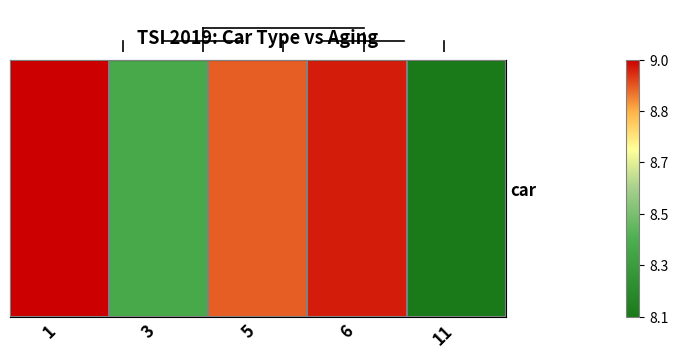

Approximately how many times larger is the value at 5 compared to 11?

1.1